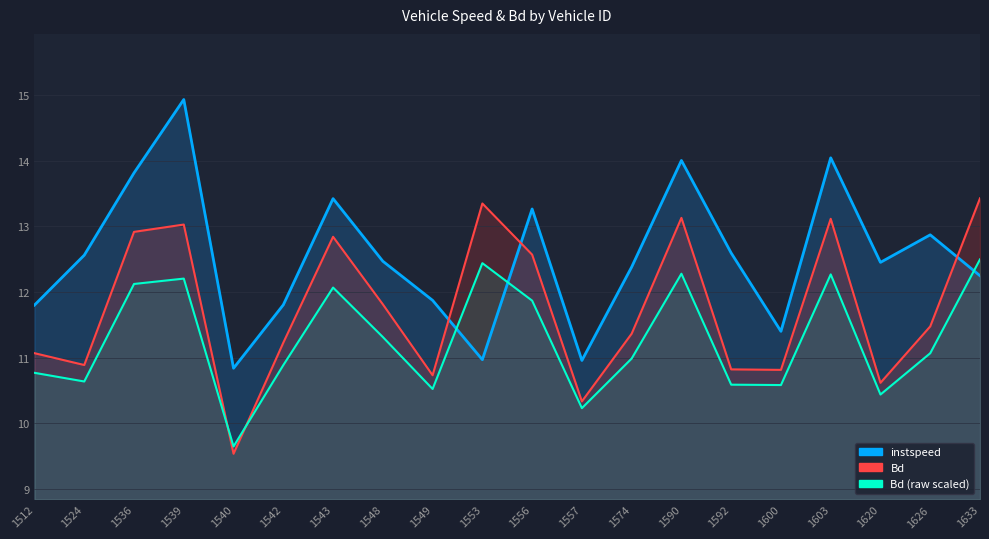

Where is the data nearest to the value 11?

1574